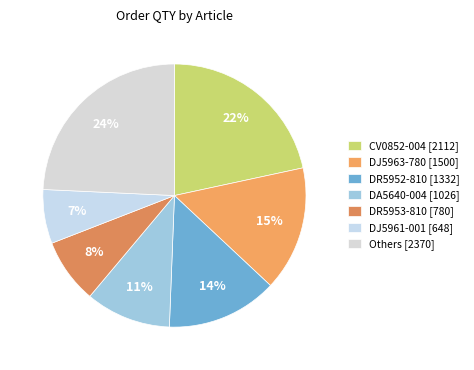

What is the largest slice in the pie chart?

Others [2370]